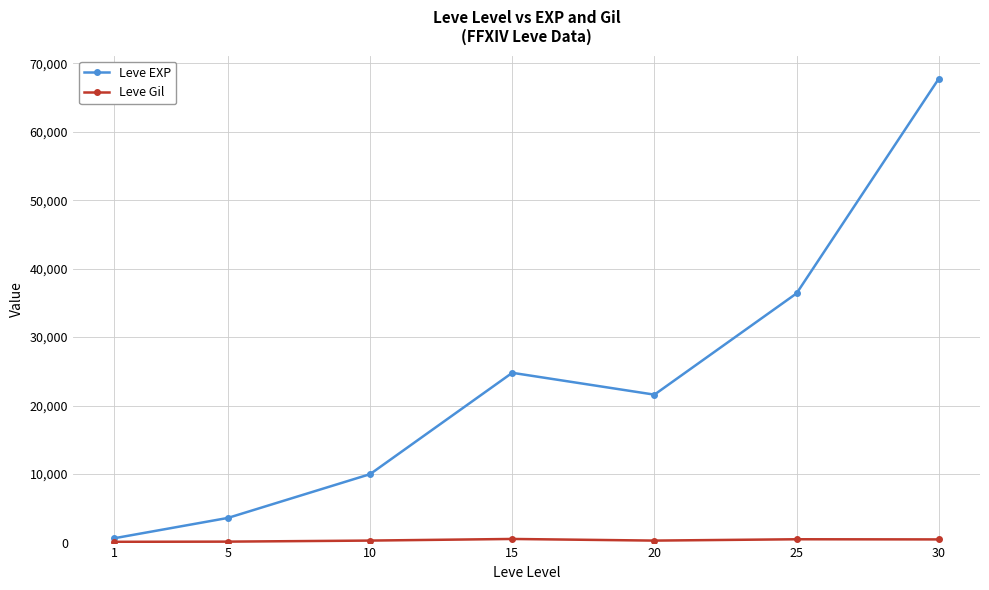

The value of Leve EXP at 15 is 9213. True or false?

False